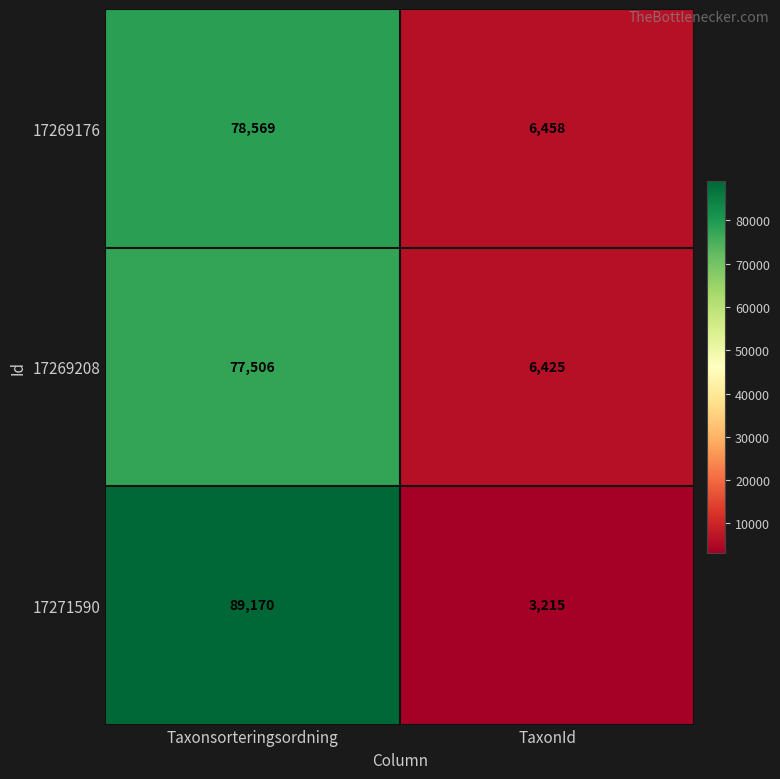

Reading left to right, transcribe all the data shown in this chart.

17269176: Taxonsorteringsordning=78569	TaxonId=6458
17269208: Taxonsorteringsordning=77506	TaxonId=6425
17271590: Taxonsorteringsordning=89170	TaxonId=3215